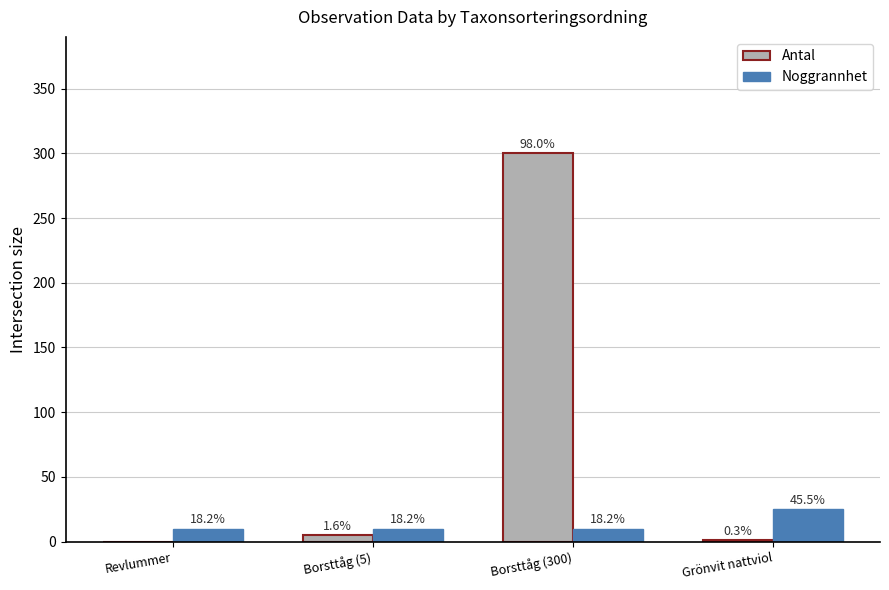

What is the maximum value shown in the chart?

300